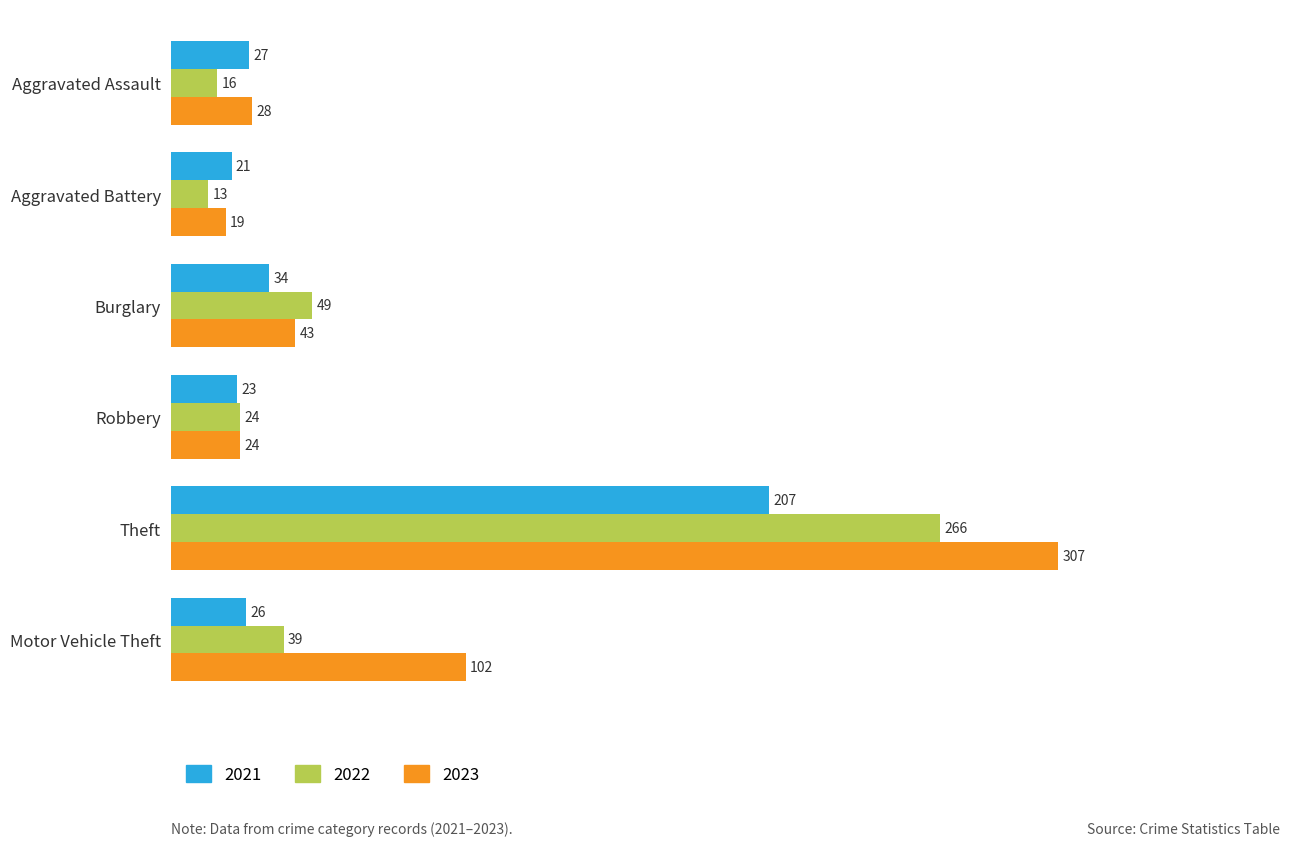

The 2021 series shows 26 at Motor Vehicle Theft. True or false?

True